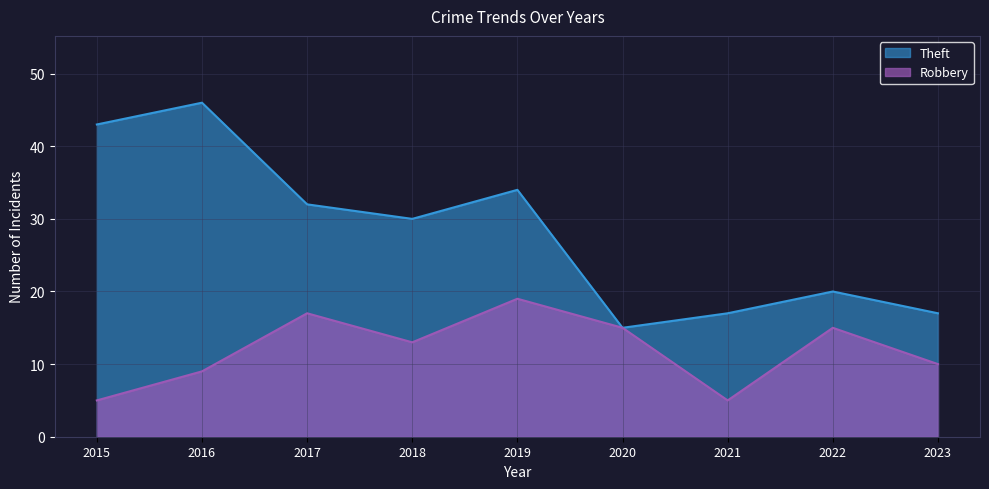

True or false: Theft has more than 1 points higher than both neighbors.

True